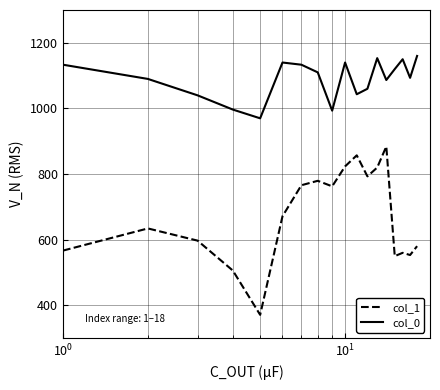

Rank the series by their average value, from lowest to highest.

col_1, col_0